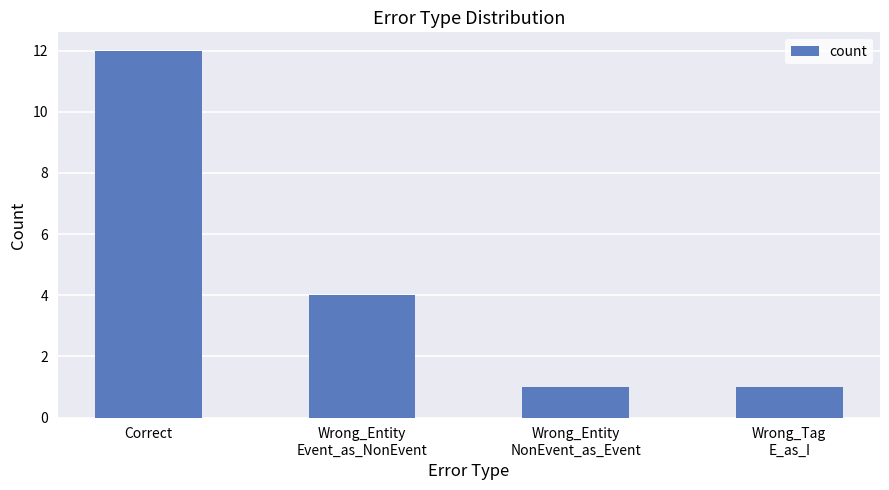

What is the difference between the maximum and minimum values?

11